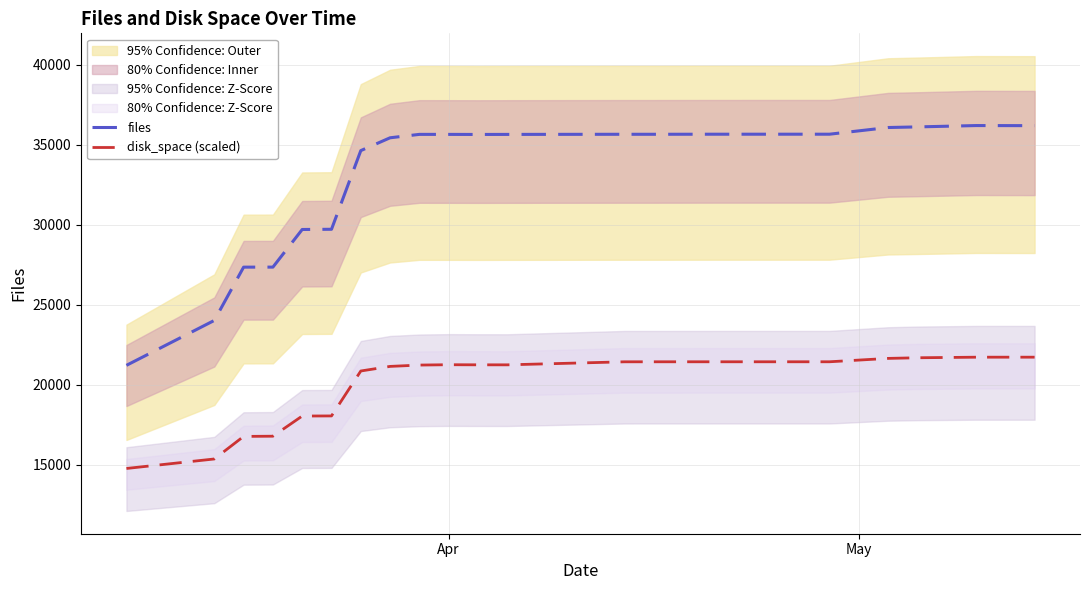

What is the difference between the second highest and minimum values in the files series?

14987.0